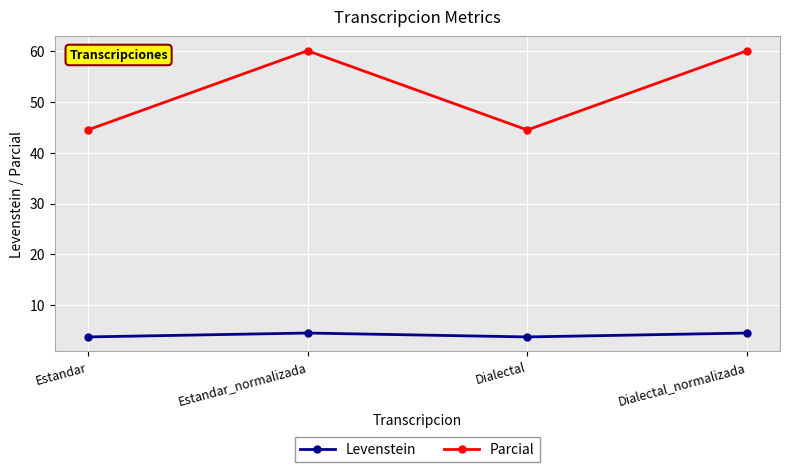

True or false: Levenstein has more than 2 points higher than both neighbors.

False